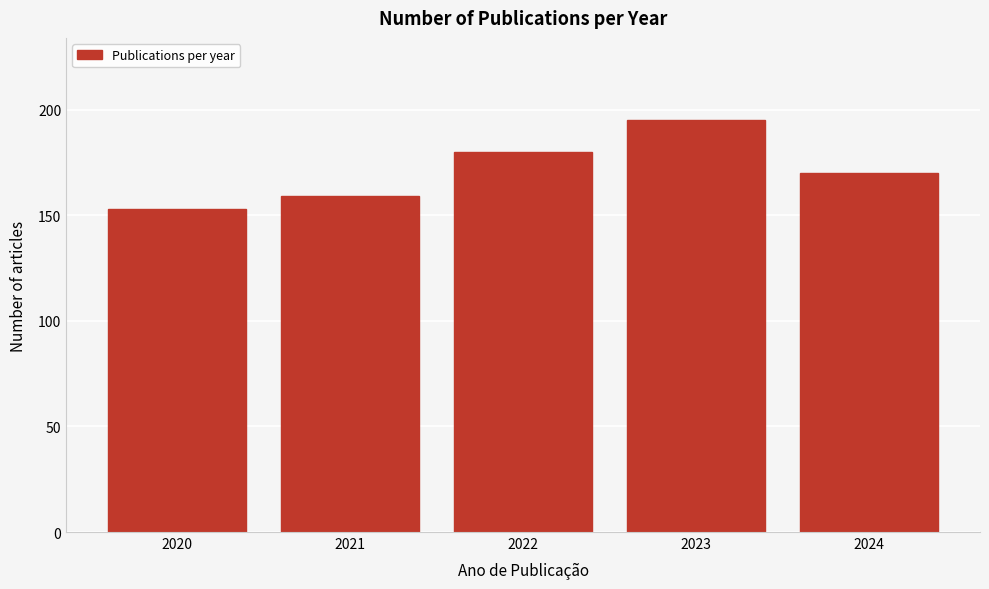

Reading left to right, what are all the values shown in this chart?

2020=153	2021=159	2022=180	2023=195	2024=170